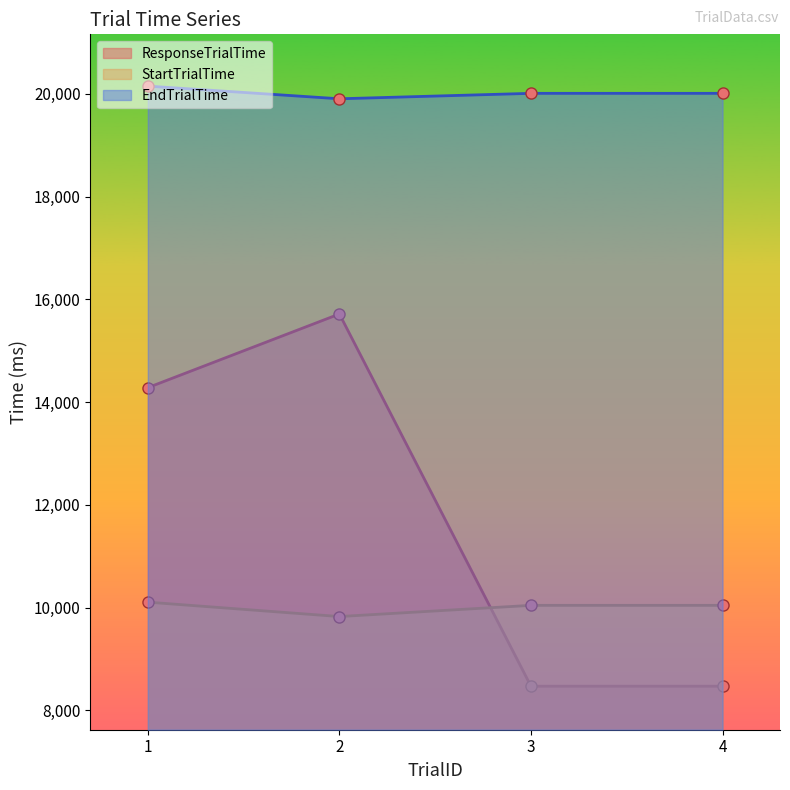

How many interior local valleys does the EndTrialTime series have?

1